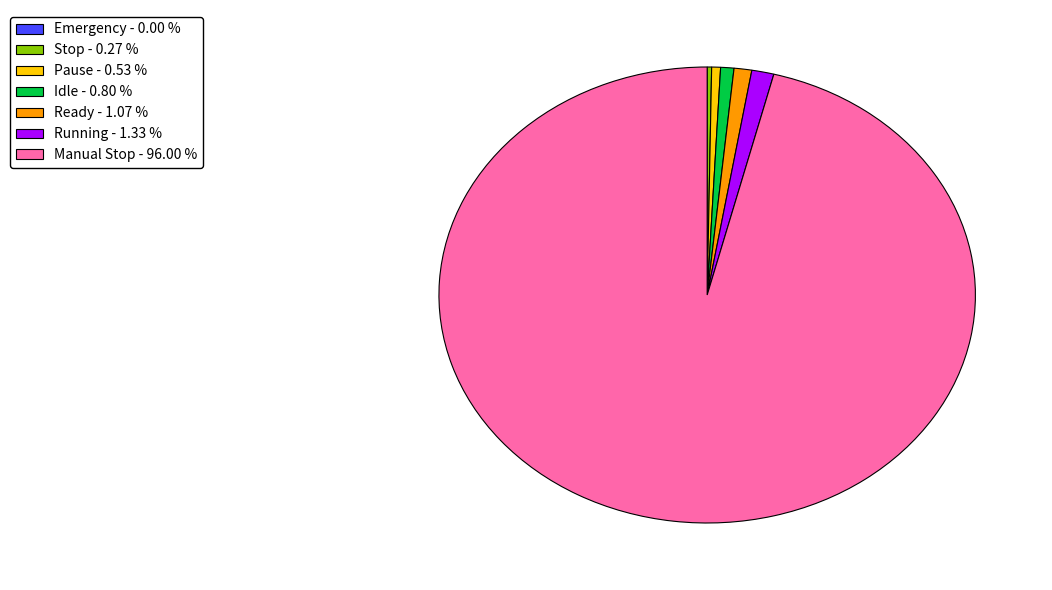

Is there a majority slice in this chart?

Yes